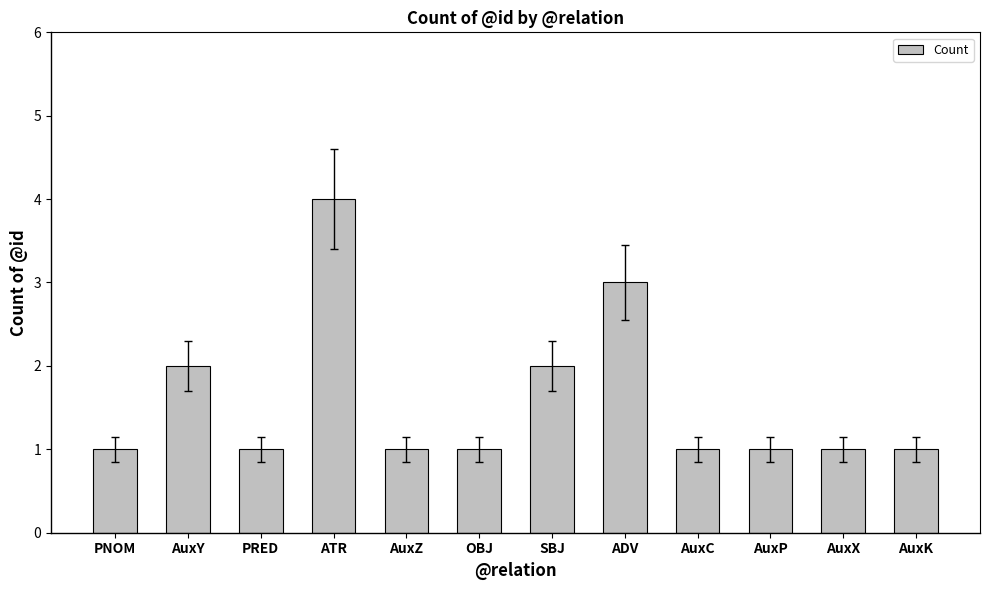

What is the difference between the maximum and second lowest values?

3